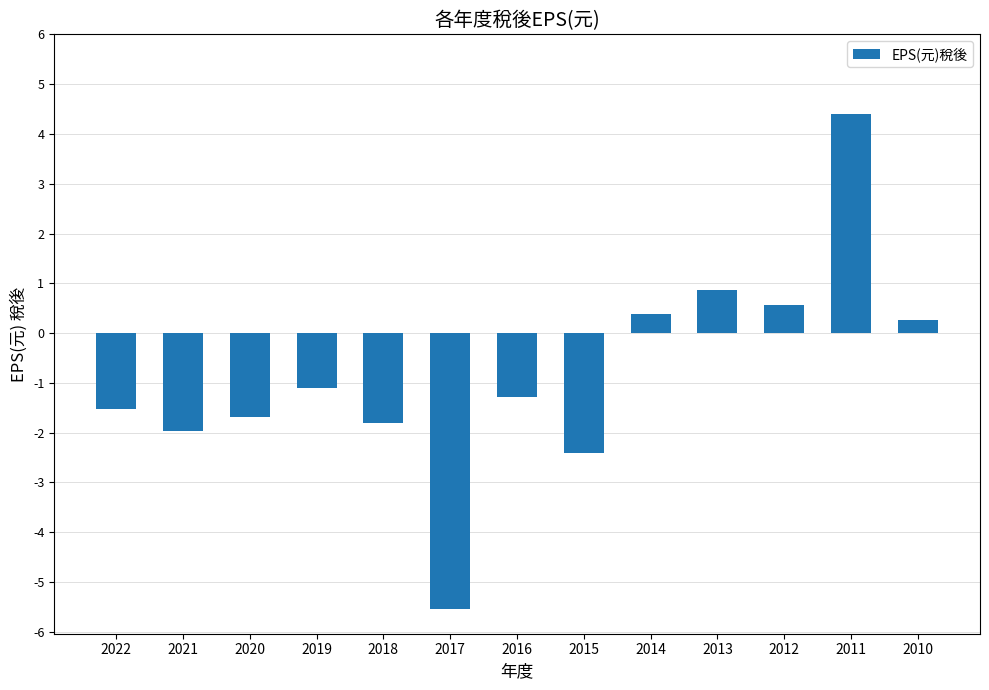

List the labels in order of value, largest first.

2011, 2013, 2012, 2014, 2010, 2019, 2016, 2022, 2020, 2018, 2021, 2015, 2017